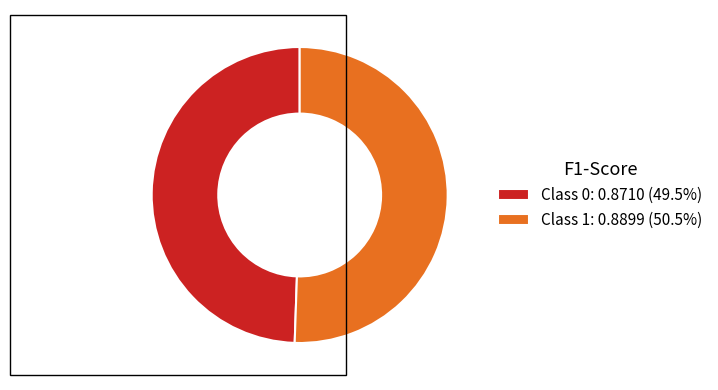

Is there any slice that represents more than half of the pie?

Yes